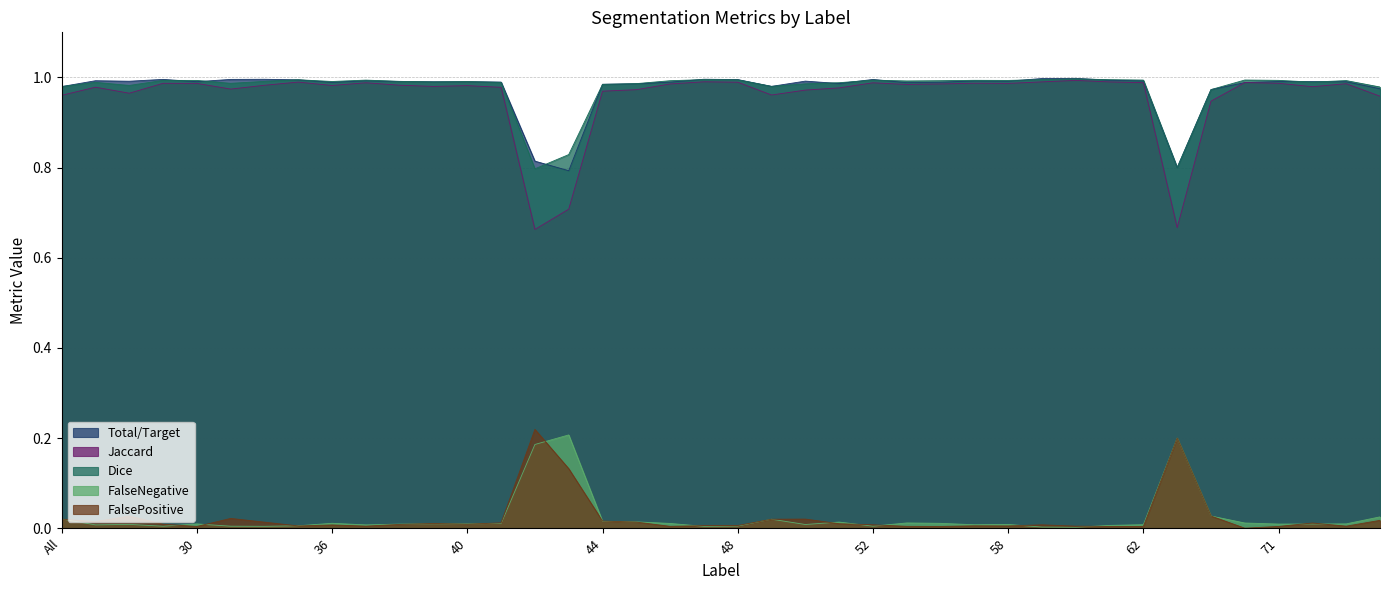

Which series has the widest spread of values?

Jaccard